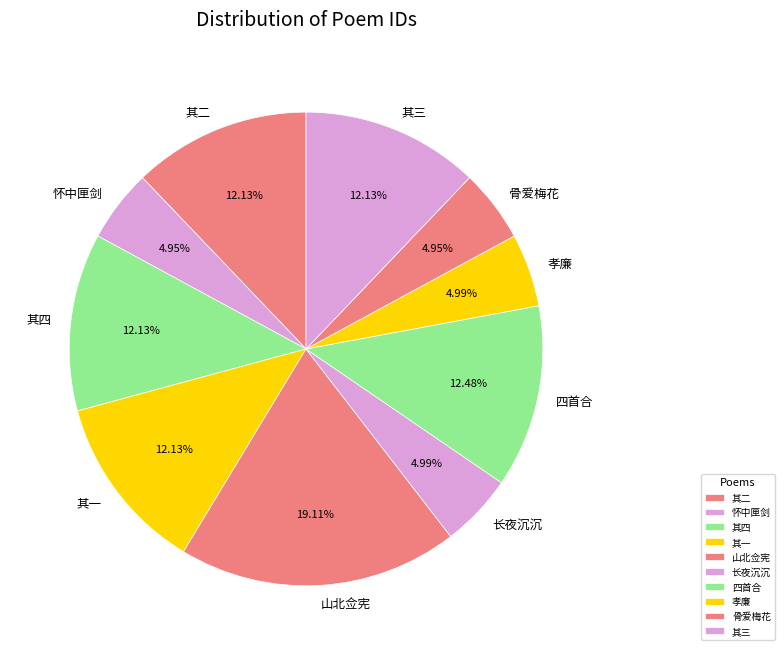

Do 骨爱梅花 and 长夜沉沉 together represent more than half of the pie?

No